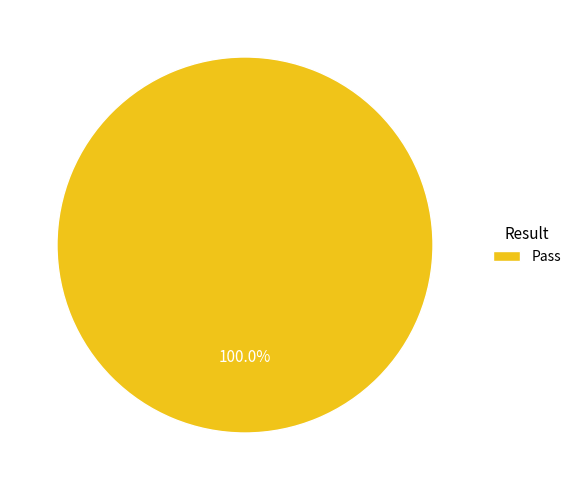

Is there a majority slice in this chart?

Yes